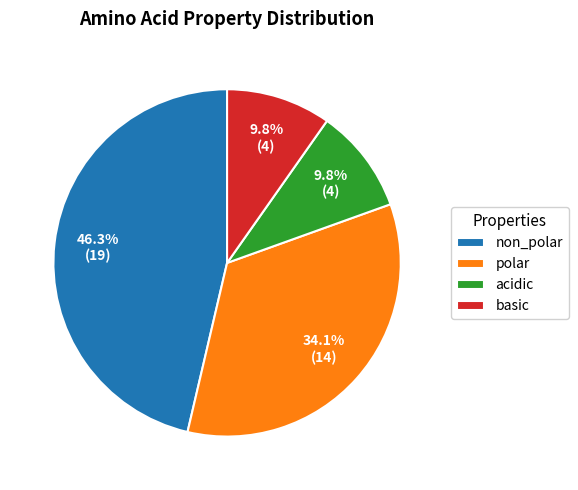

To the nearest percent, what portion does acidic represent?

10%